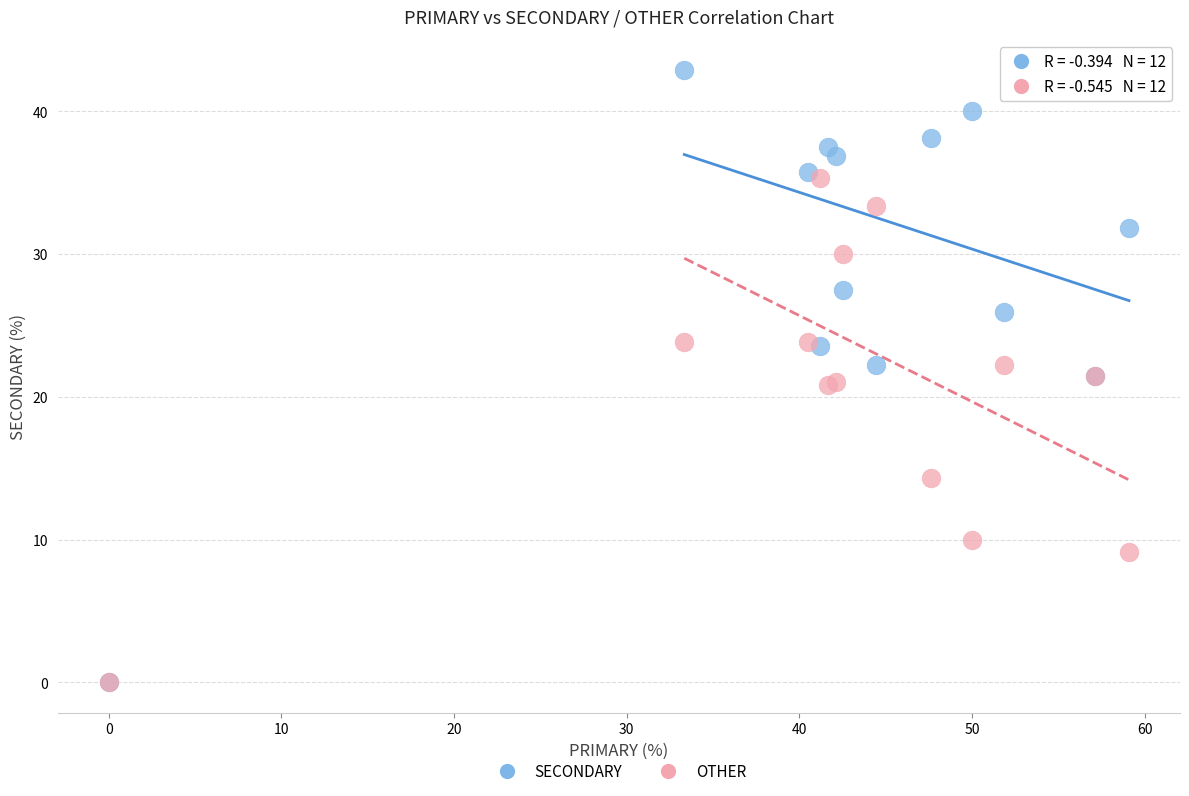

In the OTHER series, what Y value is closest to 17?

14.3